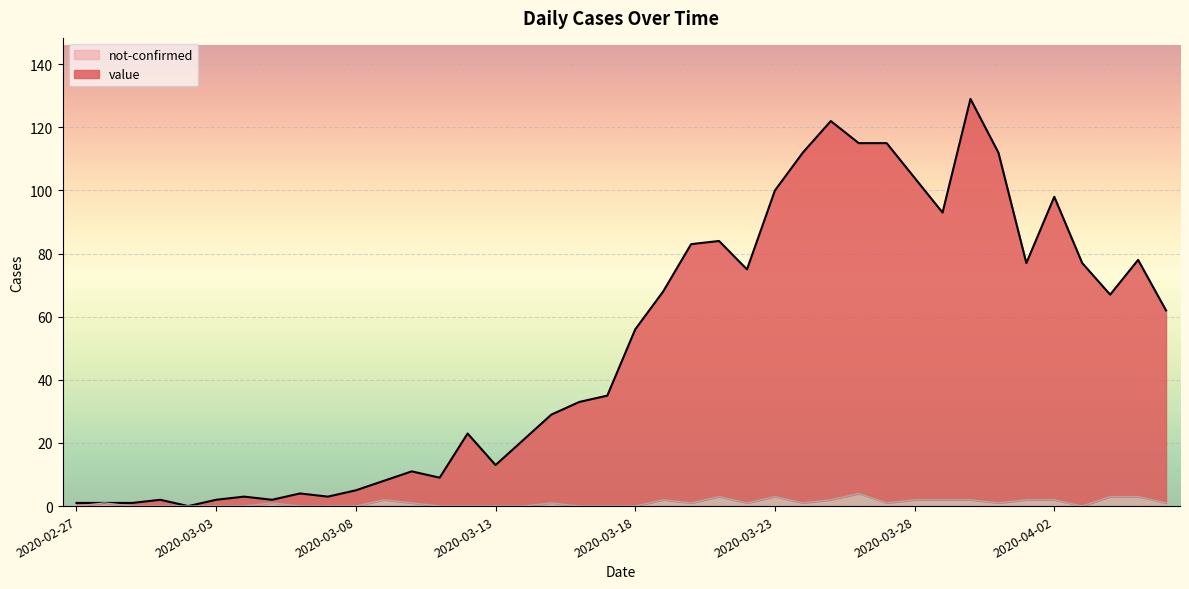

Which series has the largest total across all categories?

value